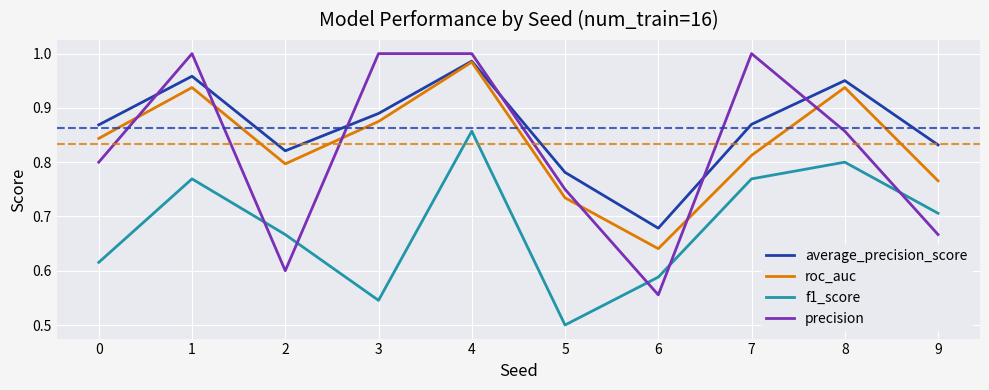

Count the number of categories in the chart.

10